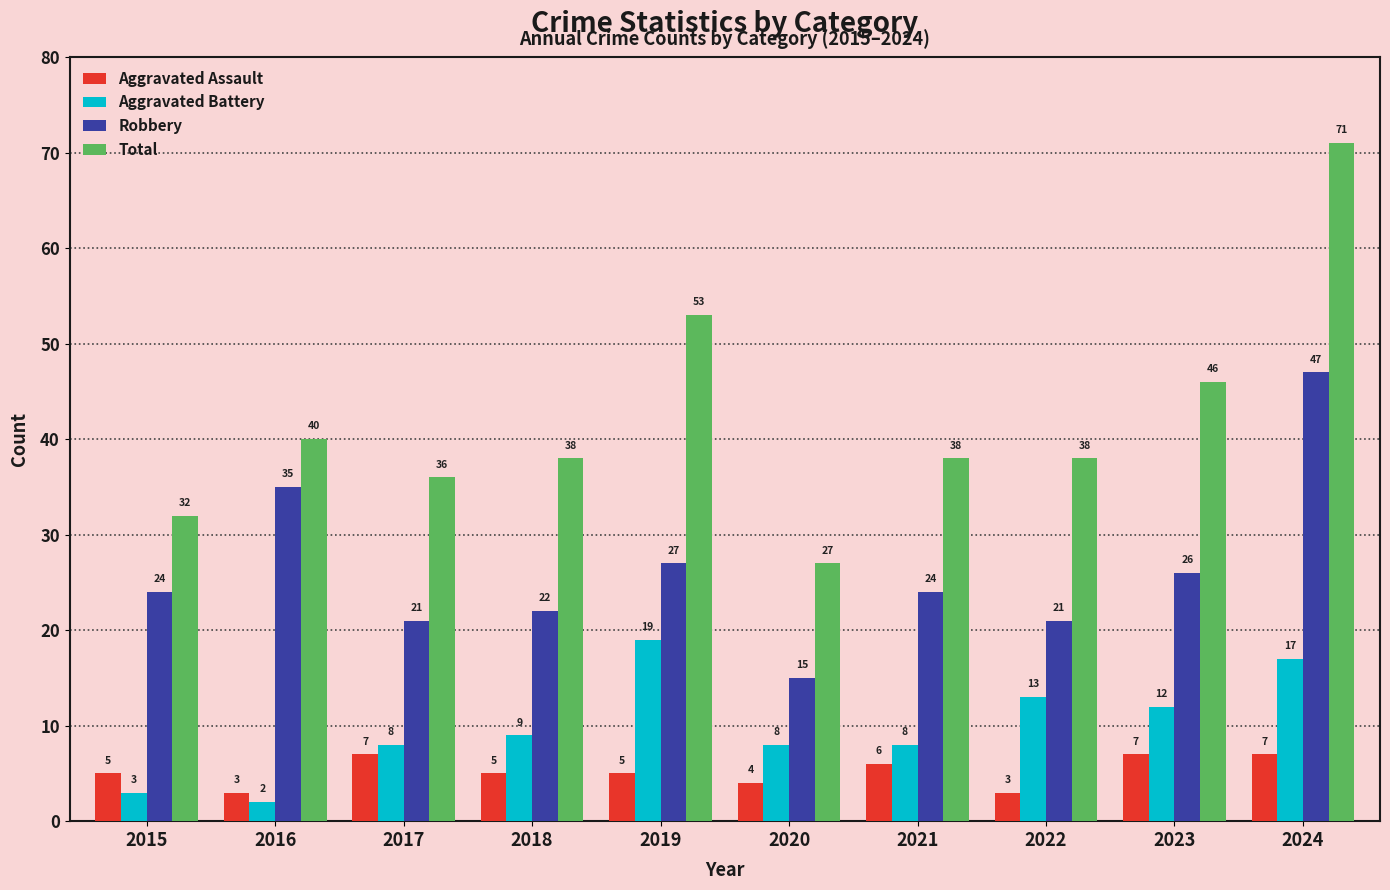

What are all the series names shown in the legend?

Aggravated Assault, Aggravated Battery, Robbery, Total